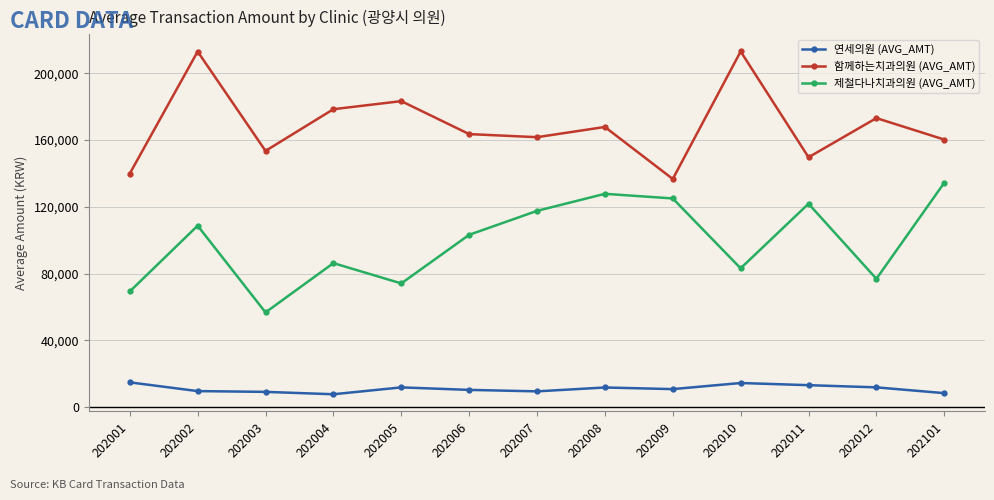

Rank the series by their average value, from lowest to highest.

연세의원 (AVG_AMT), 제철다나치과의원 (AVG_AMT), 함께하는치과의원 (AVG_AMT)